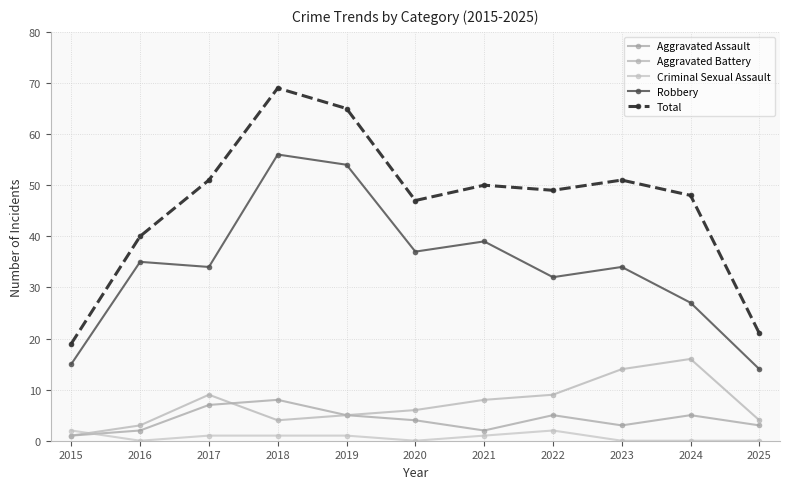

How many interior local peaks does the Aggravated Battery series have?

2